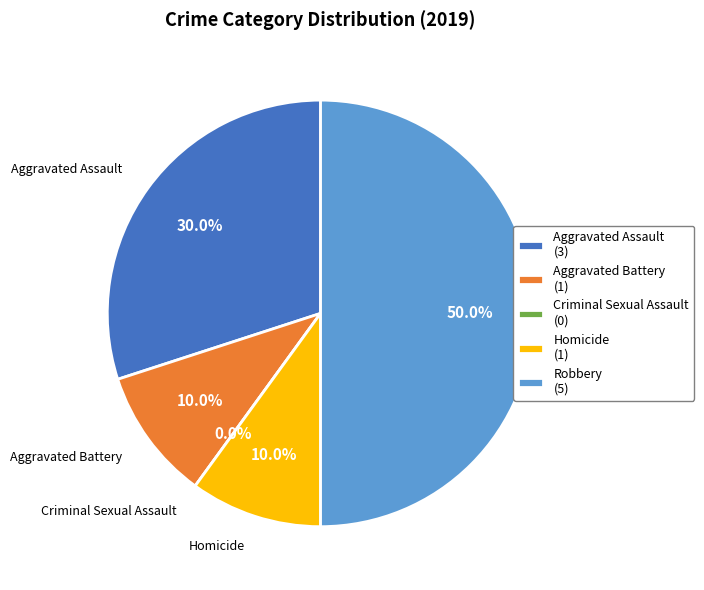

Count the number of slices in the pie.

5